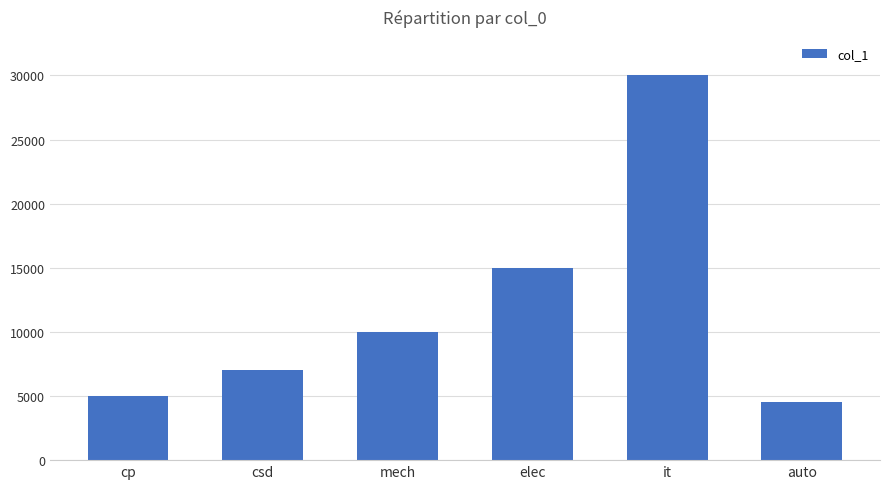

The chart shows a value of 15364 at mech. True or false?

False